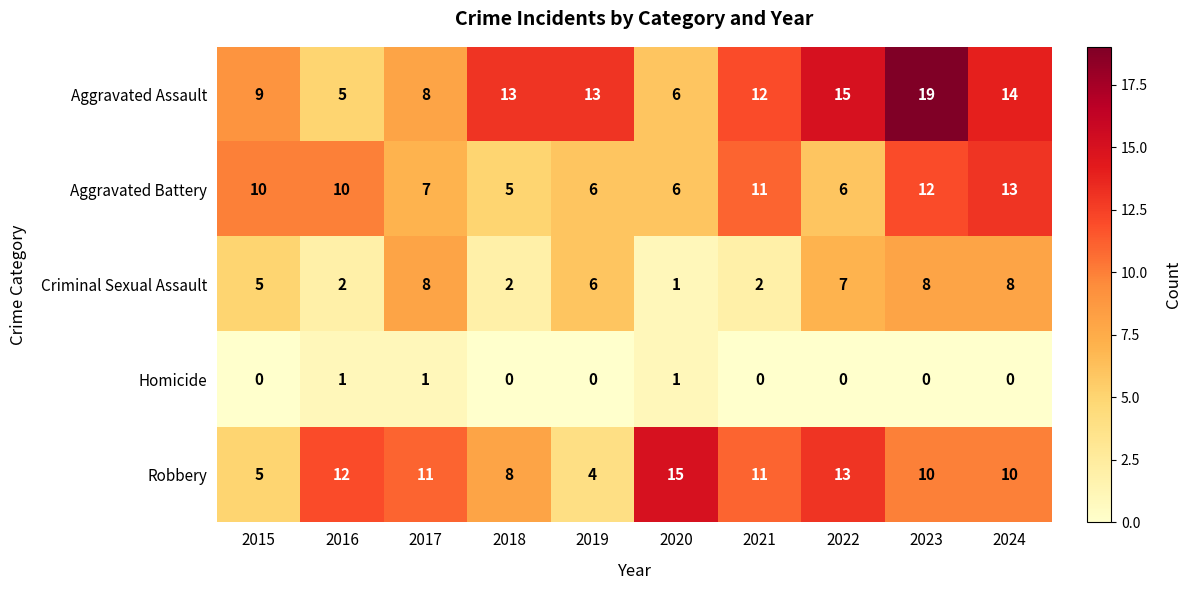

Count the number of categories in the chart.

10